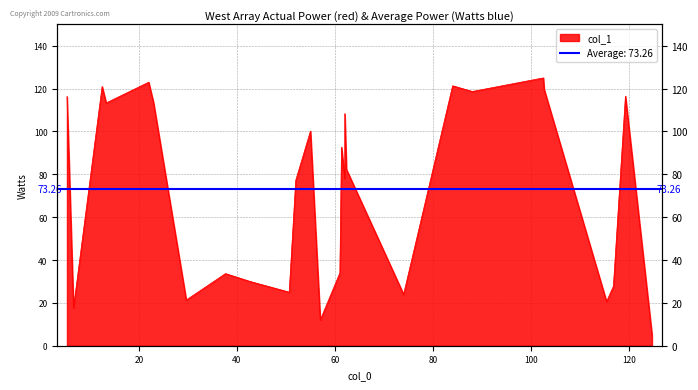

How many values are below 82?

13